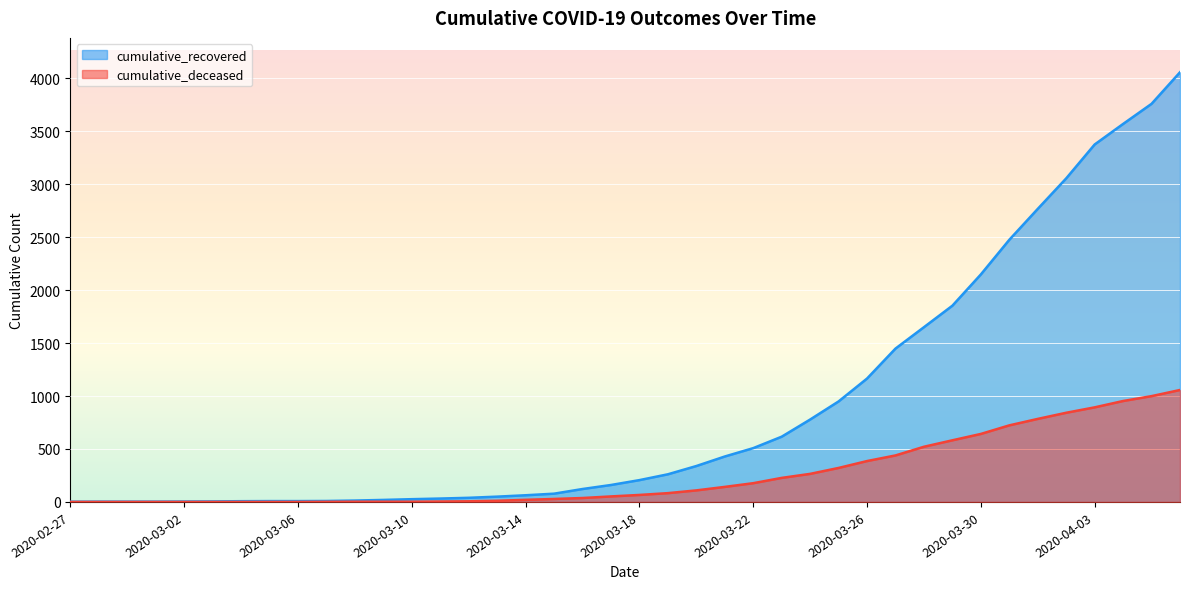

What is the difference between the second highest and minimum values in the cumulative_recovered series?

3757